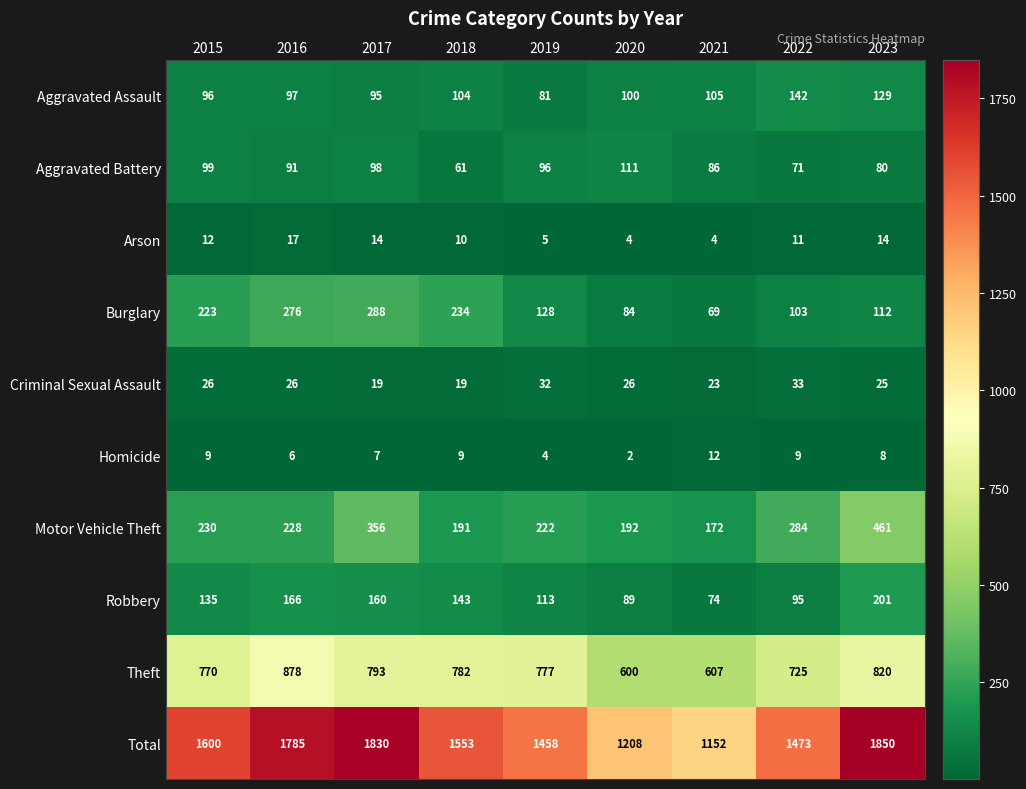

At which label does Burglary reach its peak?

2017